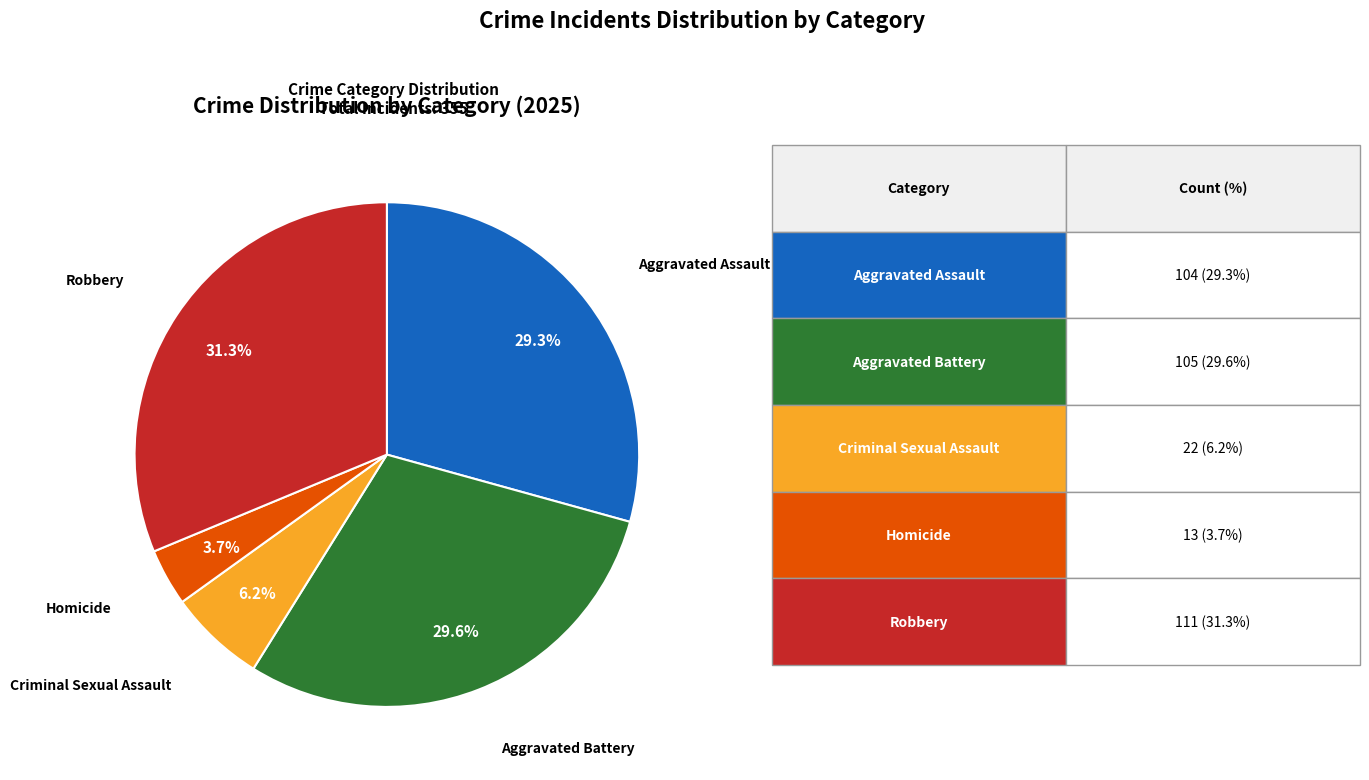

Does any single category account for the majority?

No